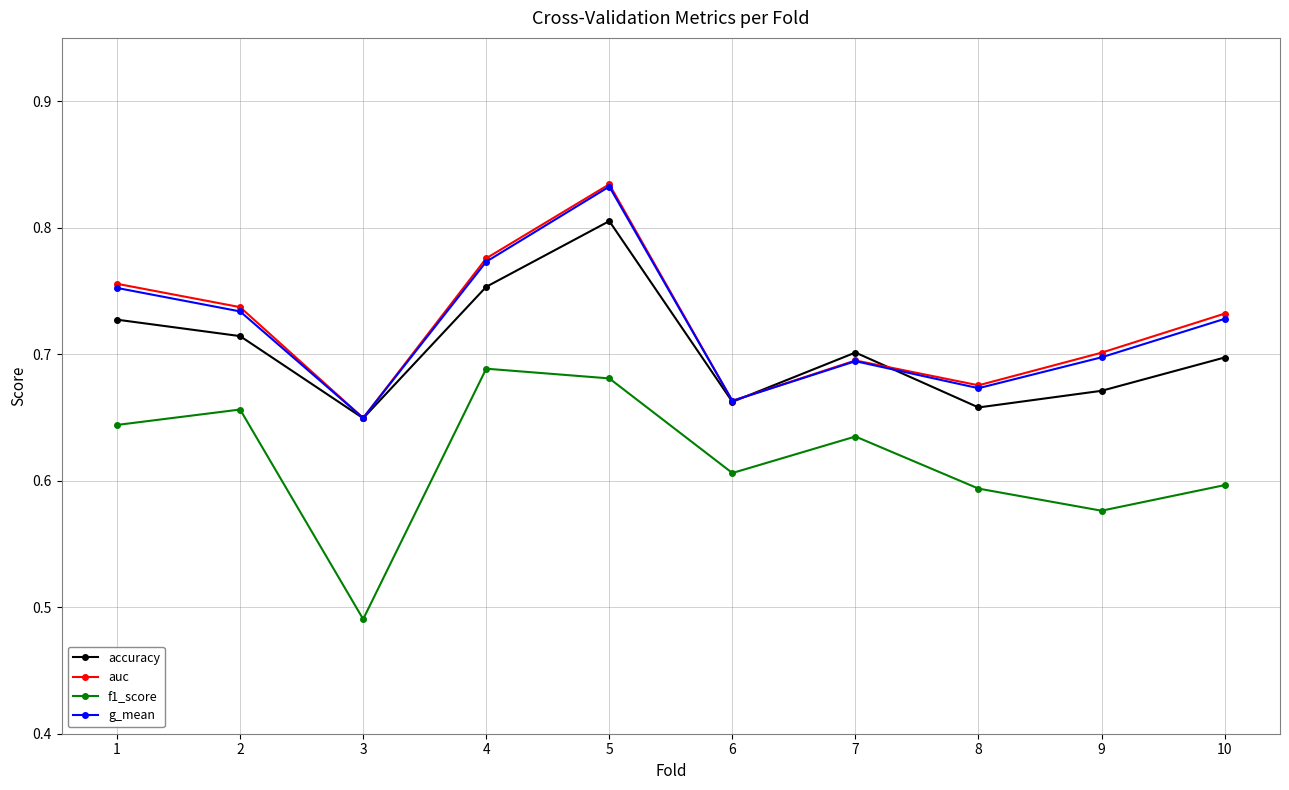

How many accuracy values are between 0 and 1?

10